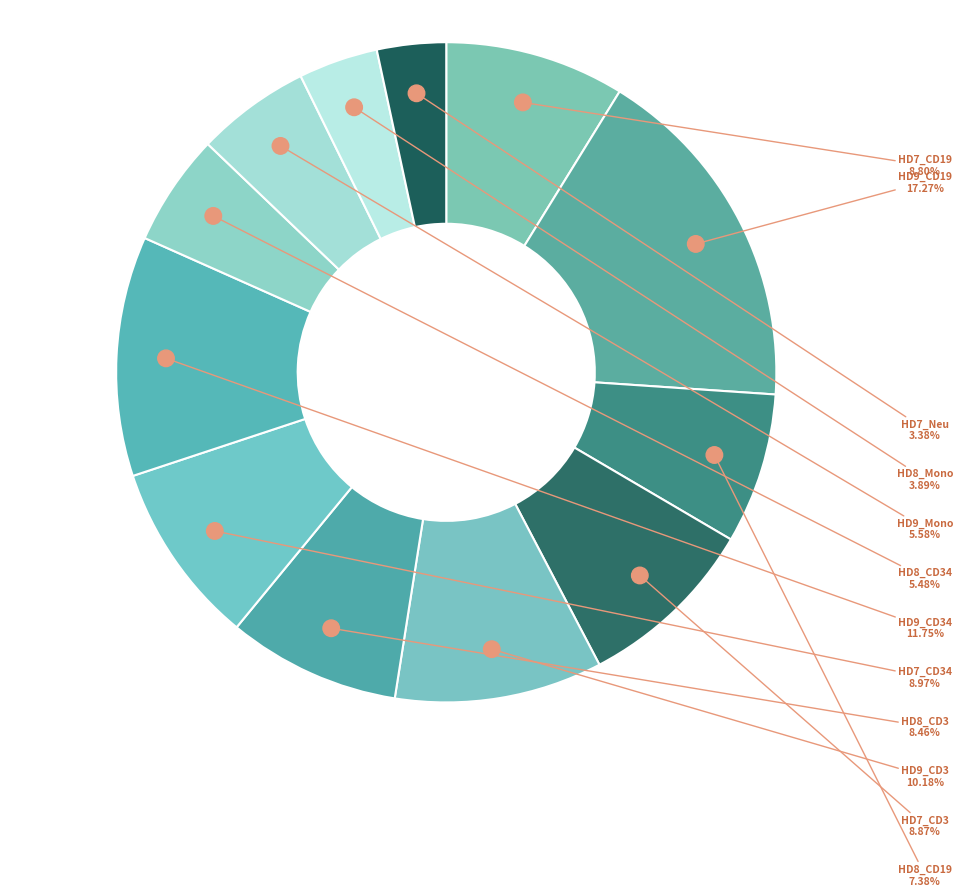

Rank the categories by value from highest to lowest.

HD9_CD19, HD9_CD34, HD9_CD3, HD7_CD34, HD7_CD3, HD7_CD19, HD8_CD3, HD8_CD19, HD9_Mono, HD8_CD34, HD8_Mono, HD7_Neu